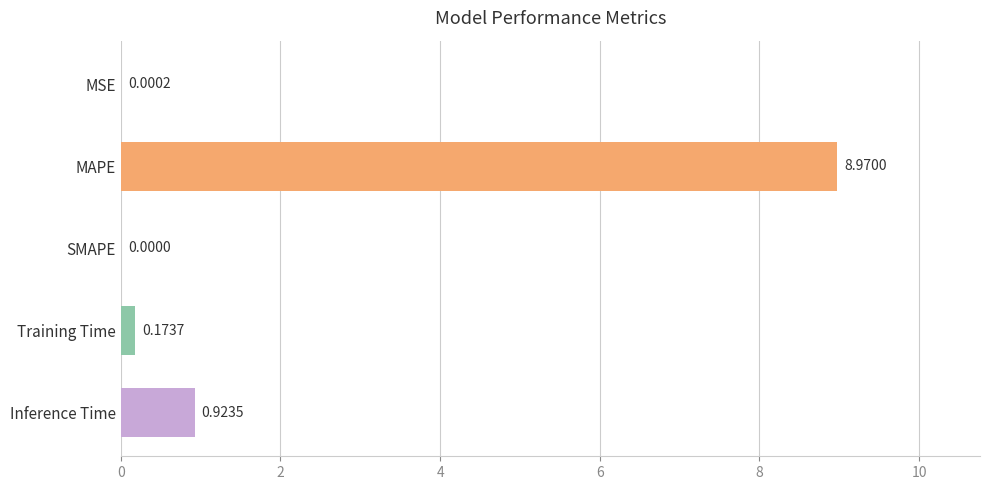

Which has a higher value, Inference Time or MAPE?

MAPE